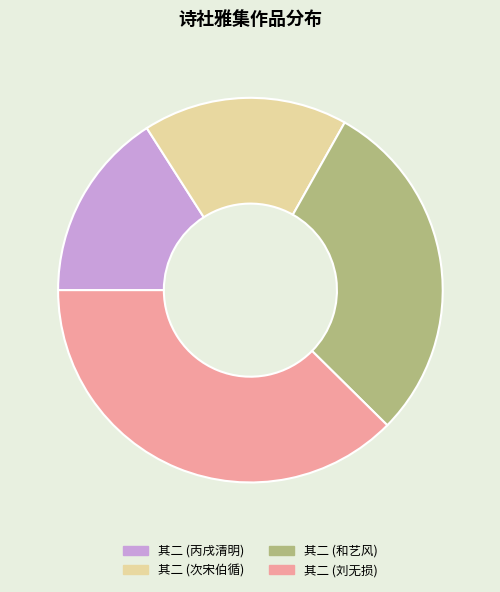

Is it true that 其二 (和艺风) is 43% of the pie?

False